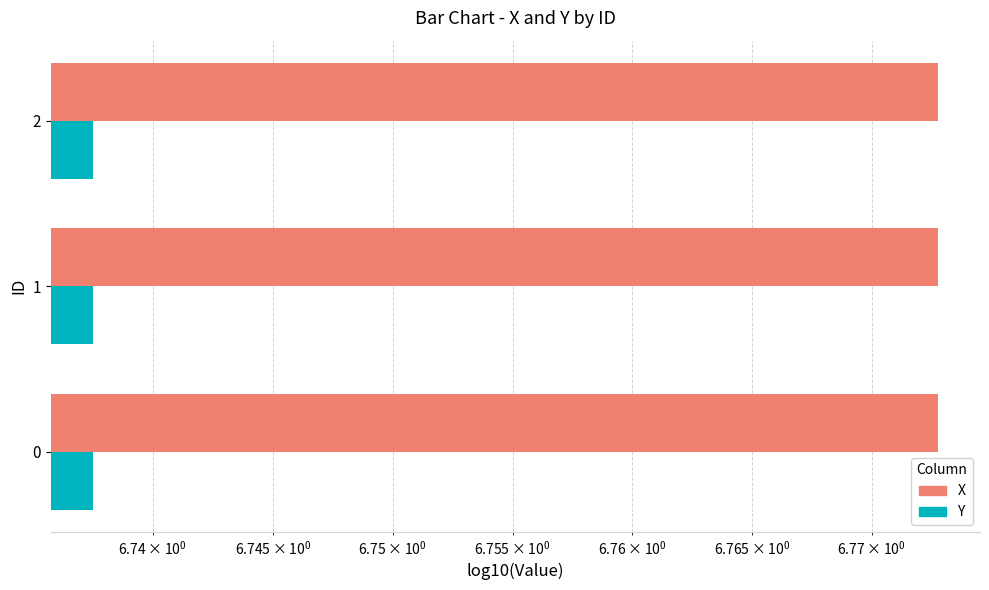

List the series in order of their peak value, highest first.

X, Y